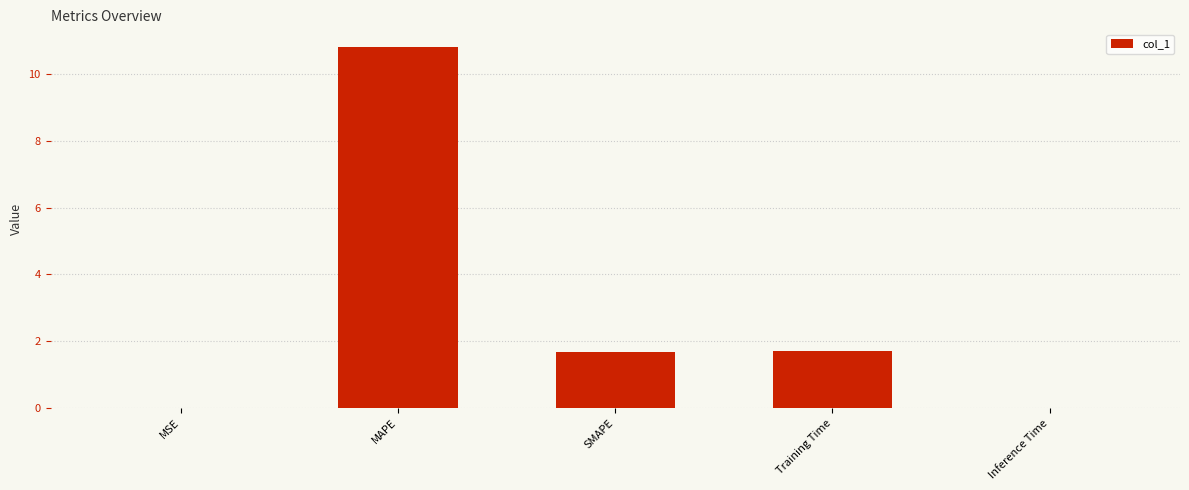

At which label does the data first exceed 1?

MAPE